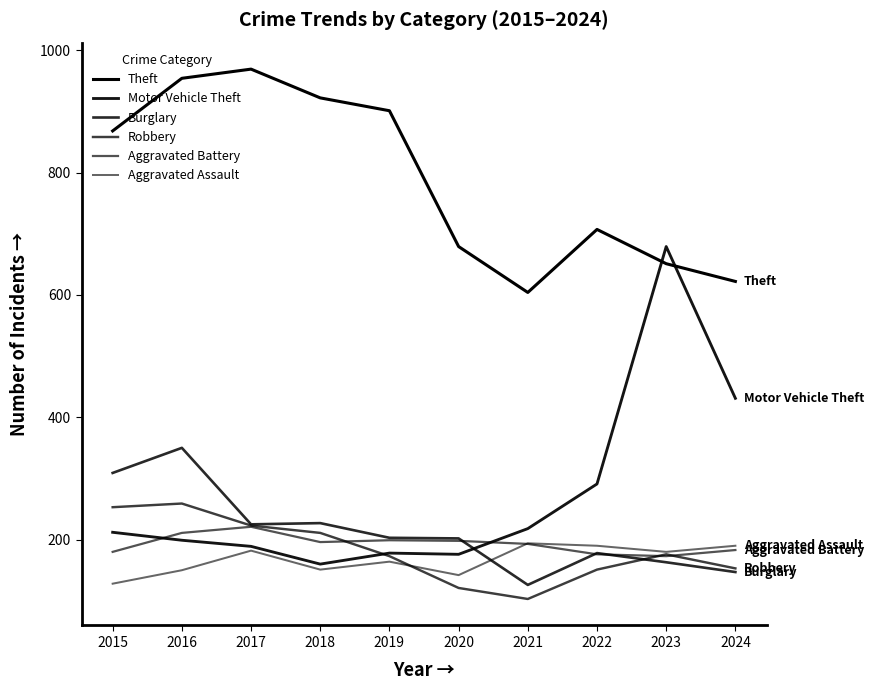

How many values in the Aggravated Assault series are below 180?

5